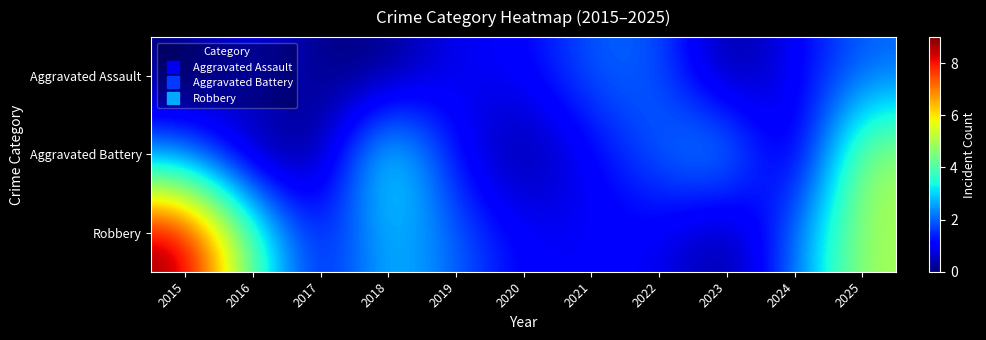

Count the number of categories in the chart.

11